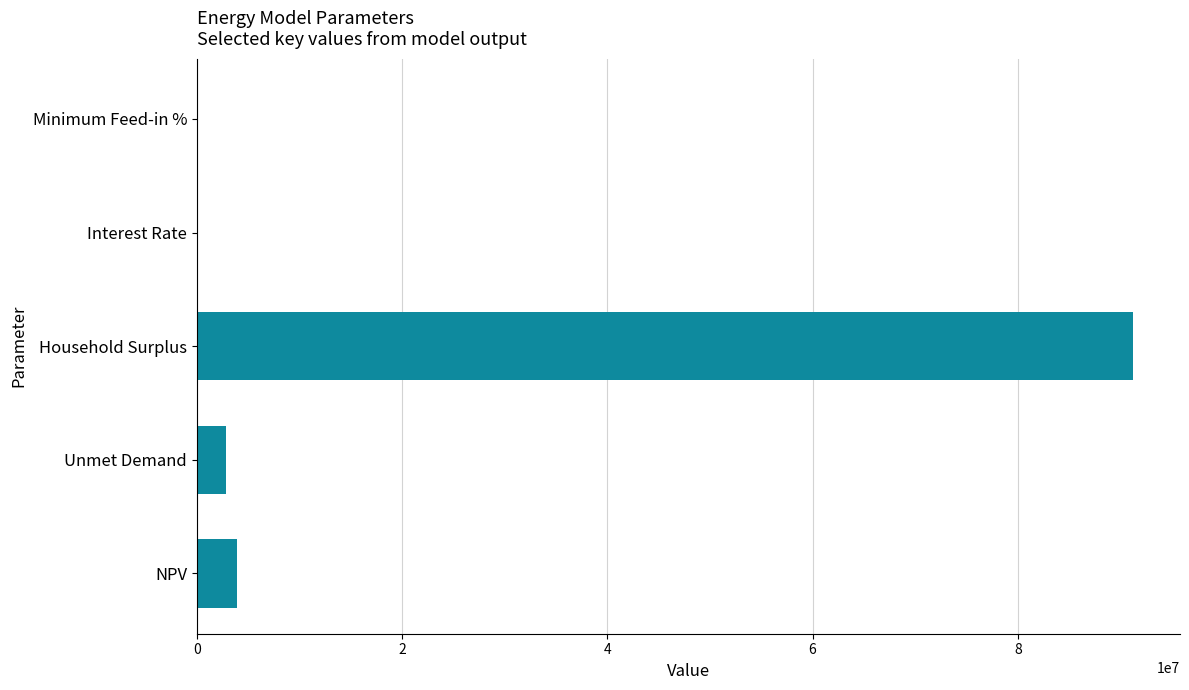

At which category does the chart reach its peak across all series?

Household Surplus